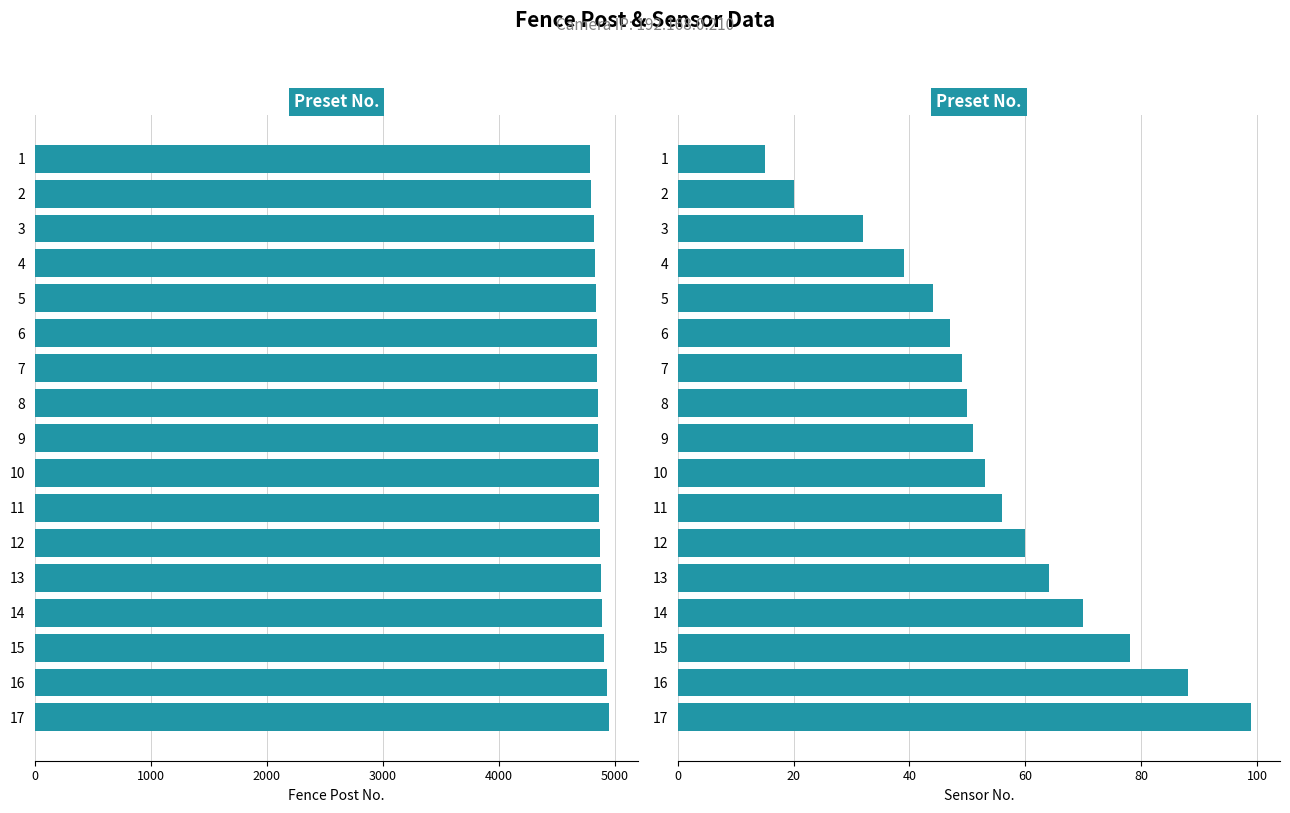

Which has a higher value, 12 or 9?

12